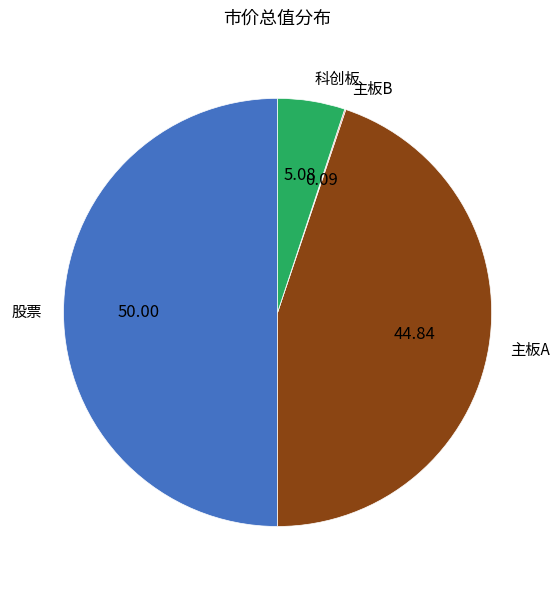

What is the ratio of the value at 股票 to the value at 科创板?

9.8